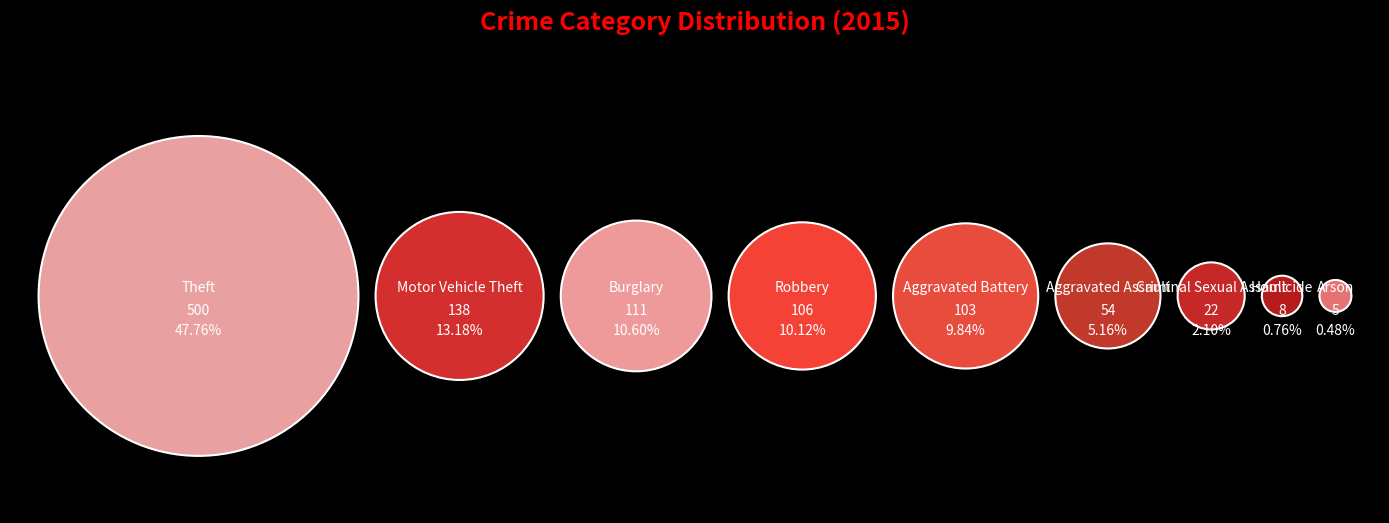

Rank the categories by value from highest to lowest.

Theft, Motor Vehicle Theft, Burglary, Robbery, Aggravated Battery, Aggravated Assault, Criminal Sexual Assault, Homicide, Arson